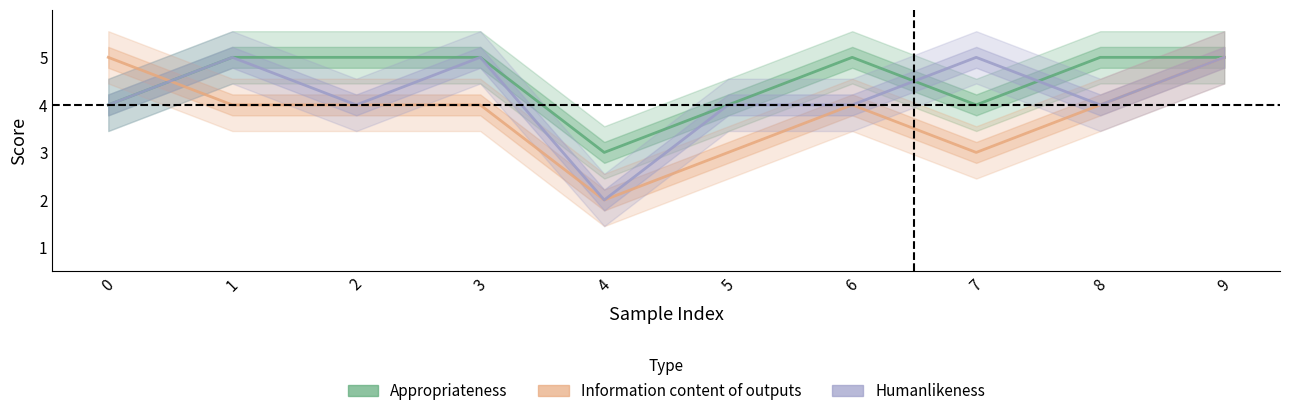

Between which two adjacent categories do Information content of outputs and Appropriateness first intersect?

0 and 1